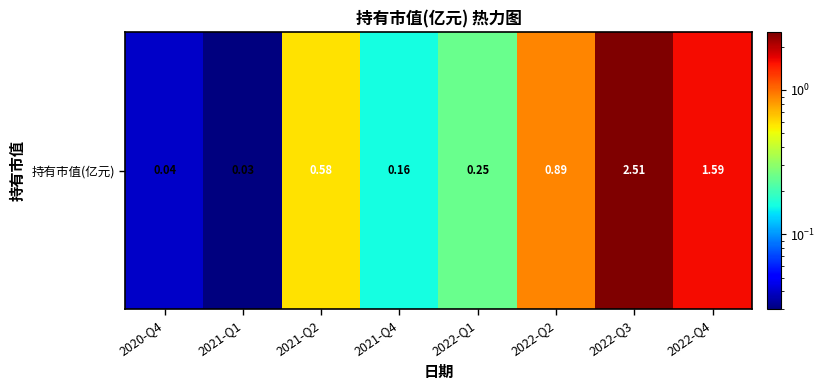

How many distinct data groups are displayed?

1